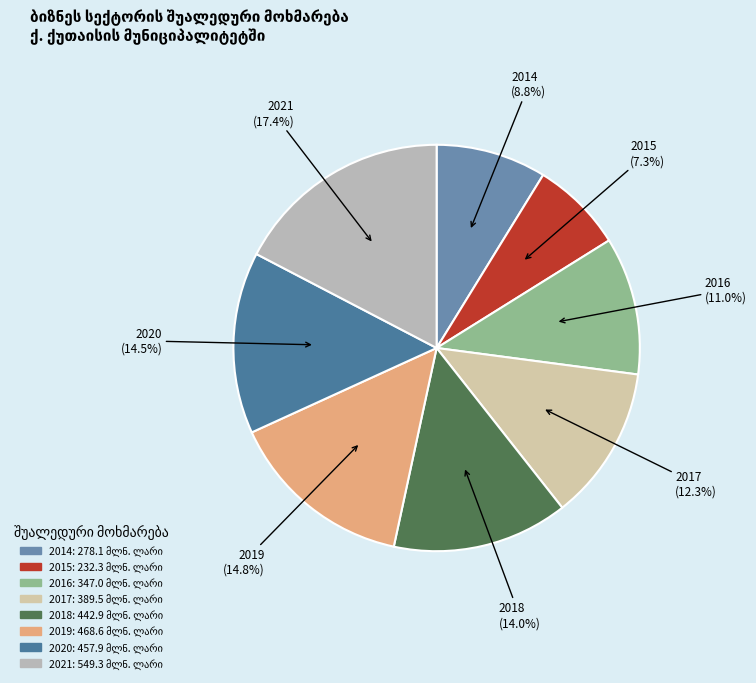

To the nearest percent, what is the combined percentage of 2018 and 2015?

21%